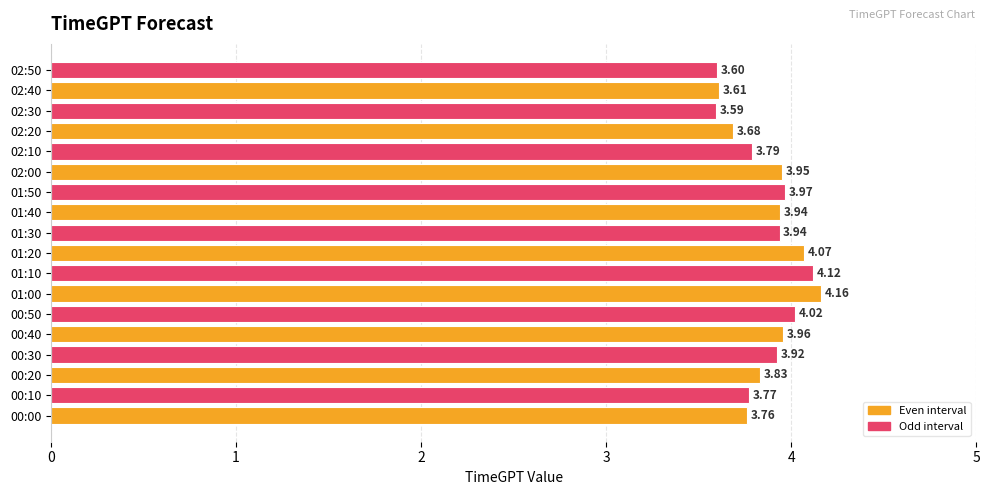

Which category has the highest value across all series?

01:00